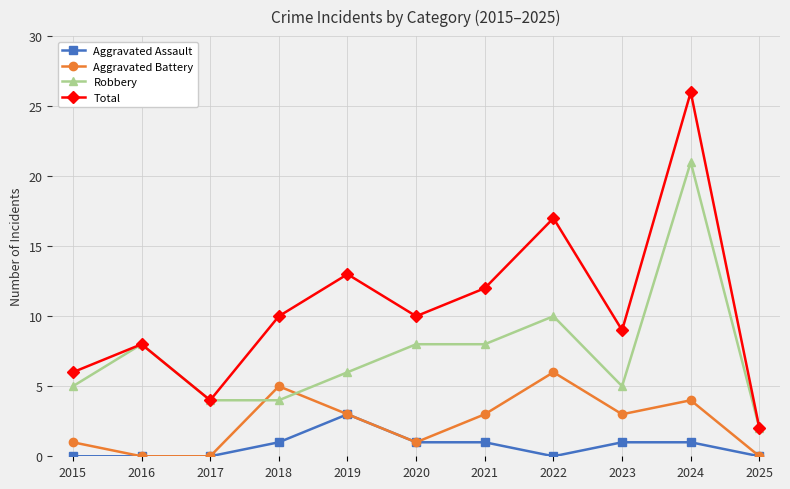

What is the sum of the Total values at 2023 and 2018?

19